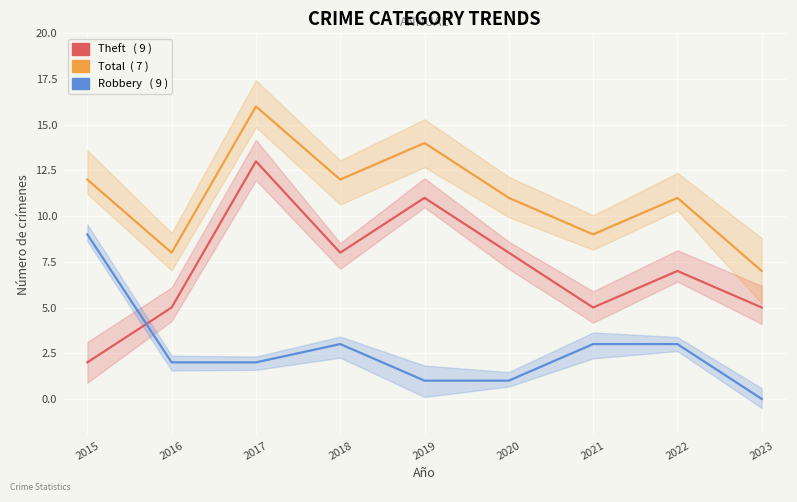

Where is Theft nearest to the value 7?

2022